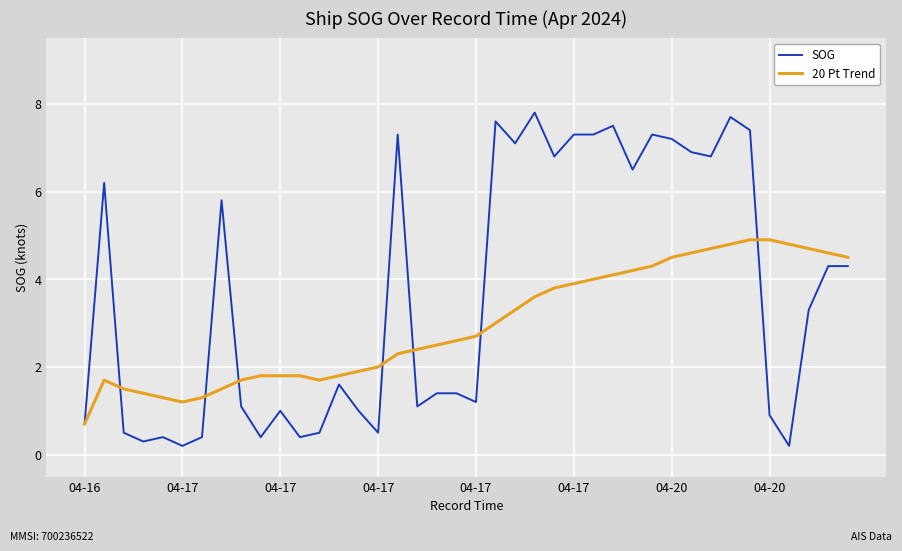

Which series has the largest total across all categories?

SOG